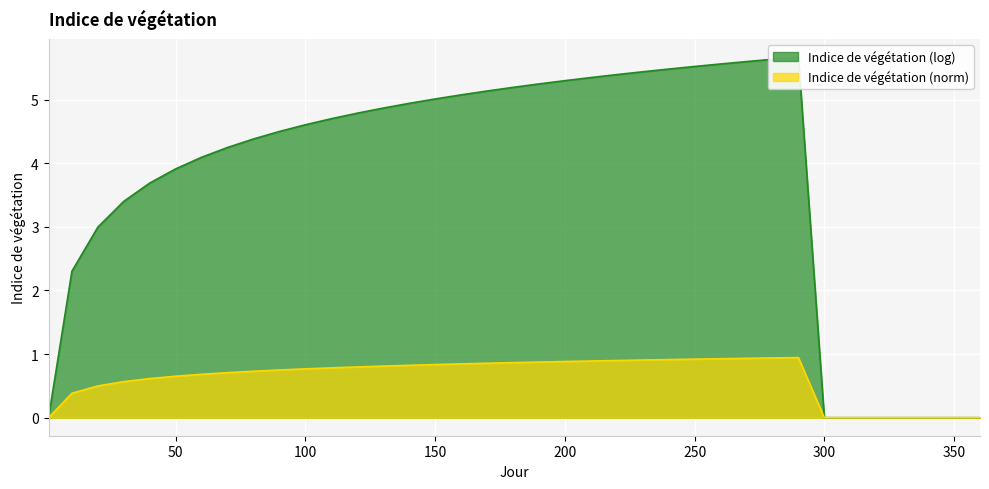

True or false: Indice de végétation (norm) has a value of 0.4 at 30.

False